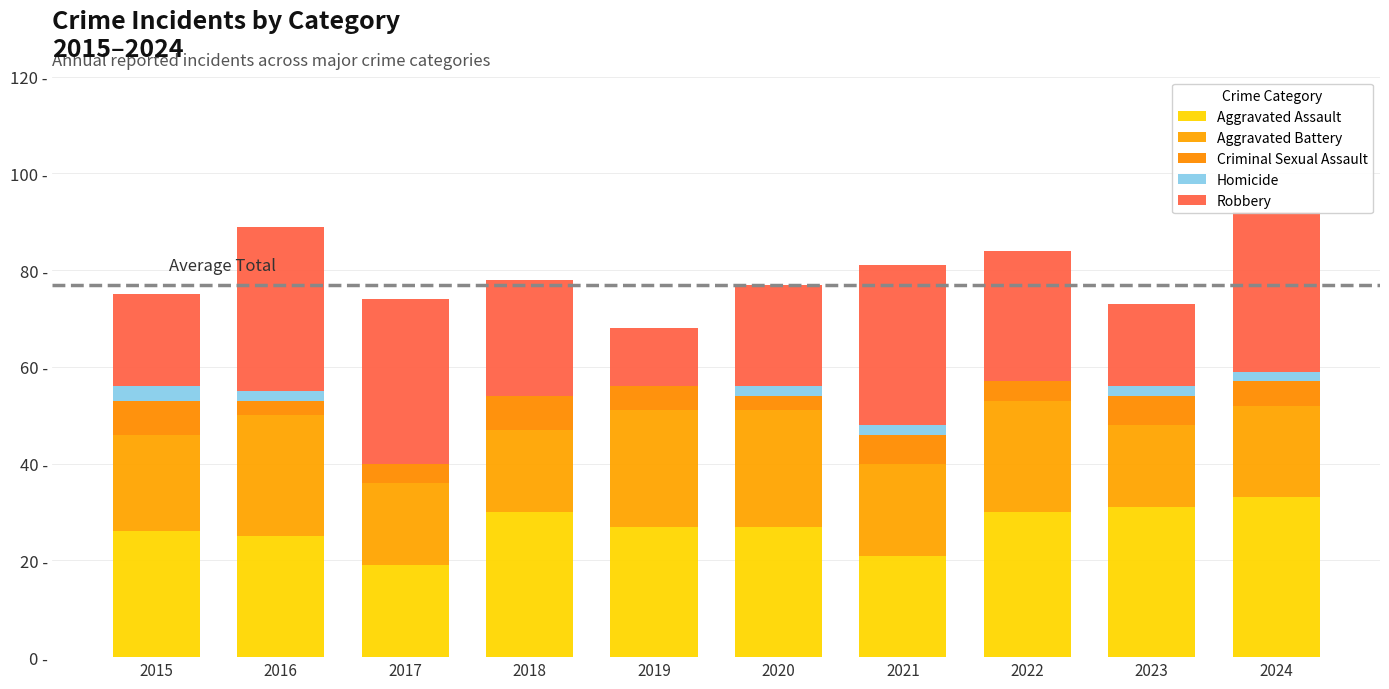

What is the value of the Aggravated Assault bar at the 9th from the left?

31